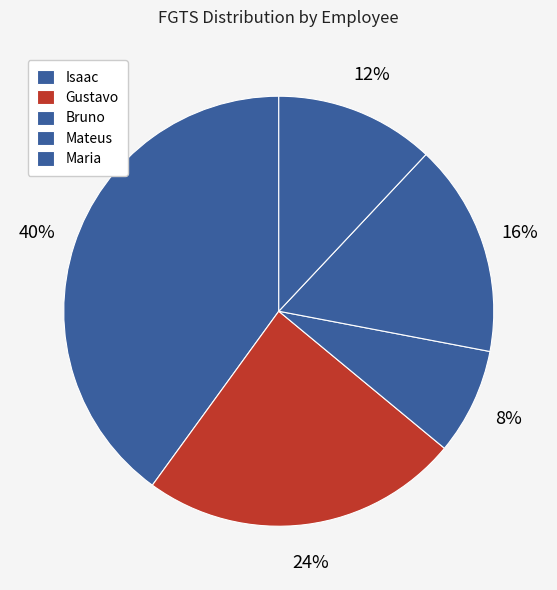

Does Gustavo account for over 50% of the chart?

No